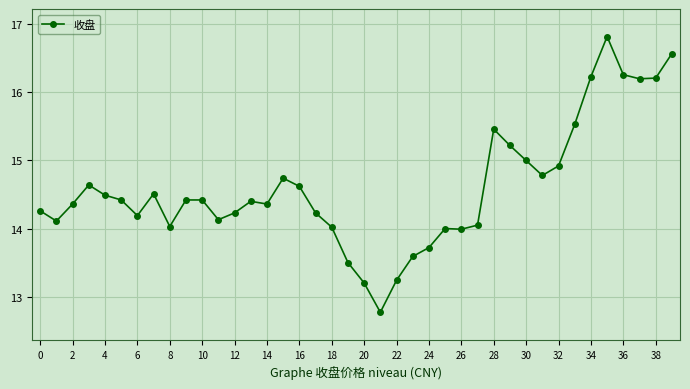

What is the maximum value shown in the chart?

16.8